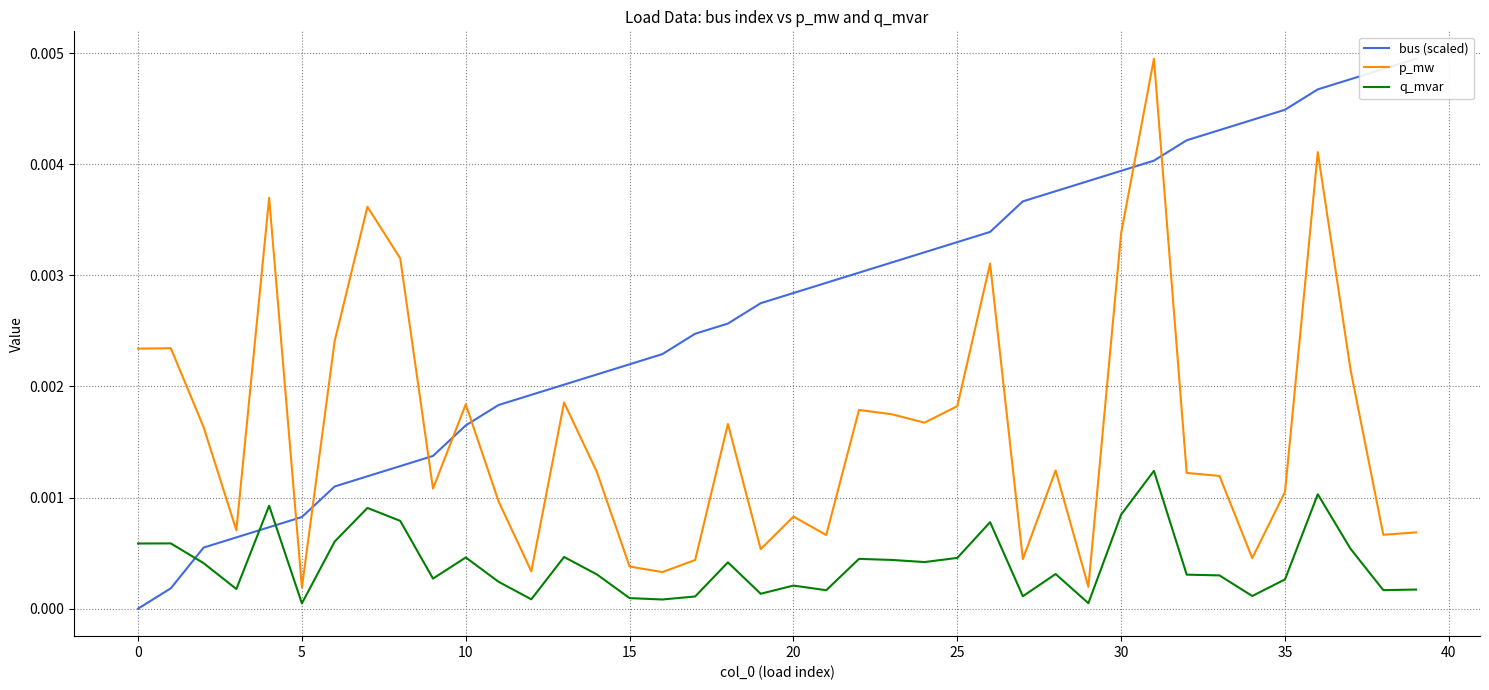

Is this an area chart (filled region under the line)?

No